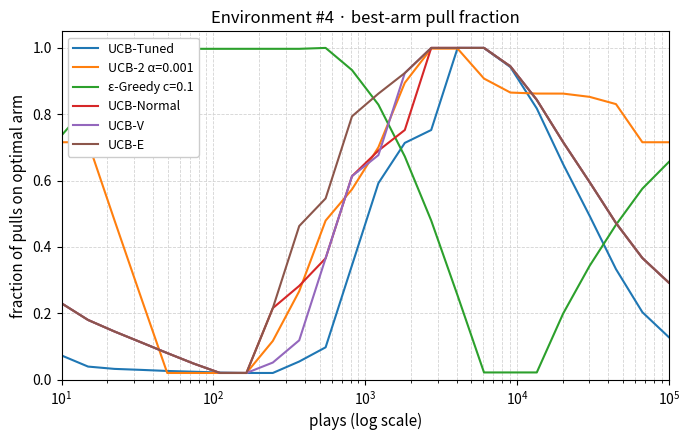

Which series has the largest total across all categories?

ε-Greedy c=0.1